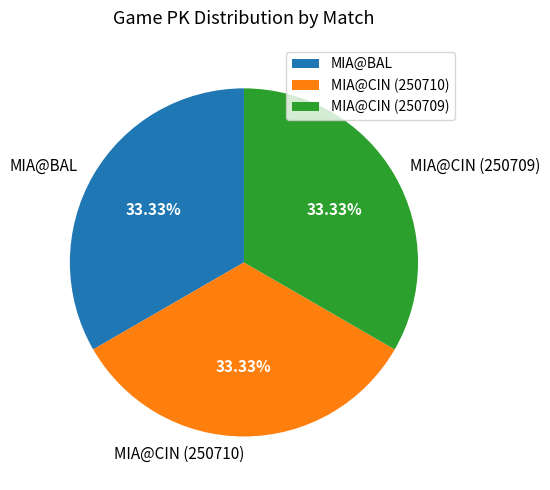

What is the ratio of the value at MIA@CIN (250710) to the value at MIA@BAL?

1.0